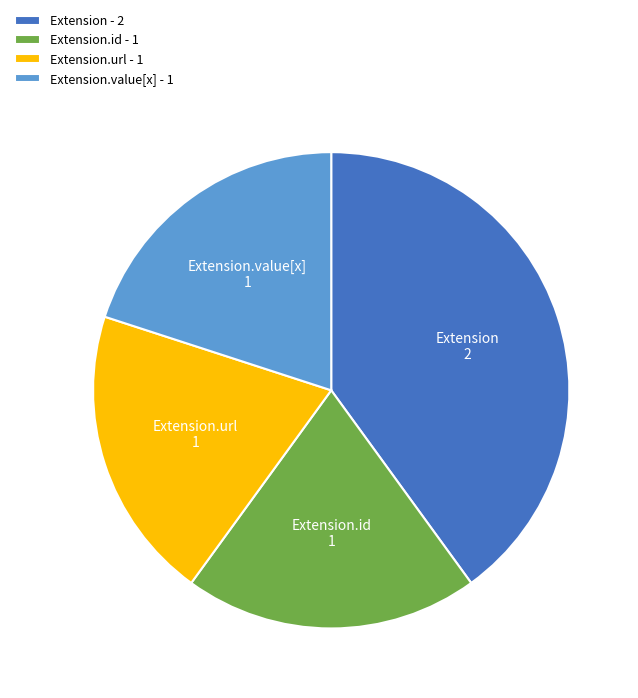

Does Extension.url - 1 account for over 50% of the chart?

No